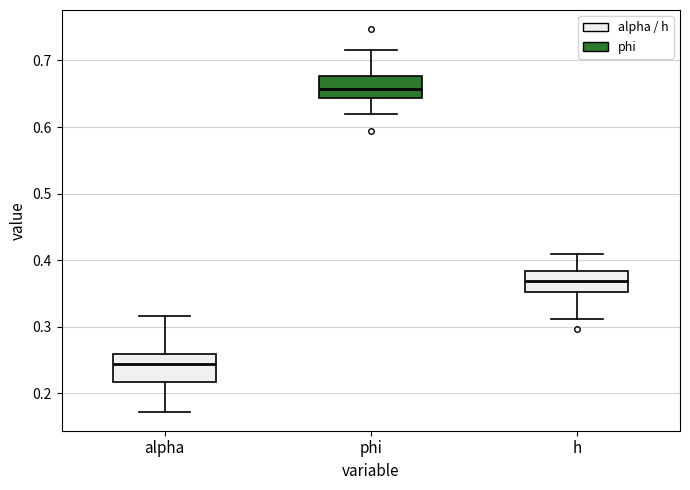

Where is the lower edge of the box for h on the y-axis? The values are not printed on the chart, so give them approximately, as read against the axis.

0.35